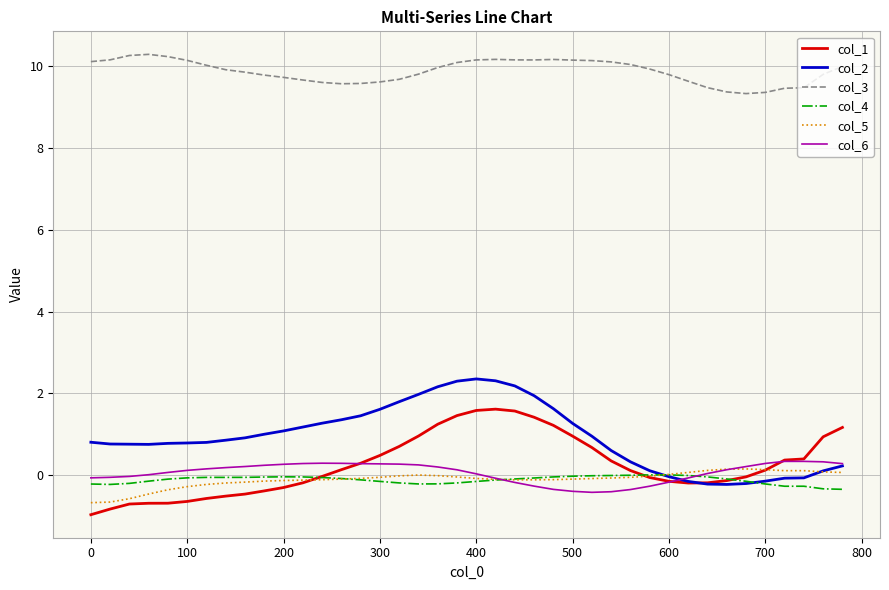

True or false: col_5 and col_3 intersect in this chart.

False